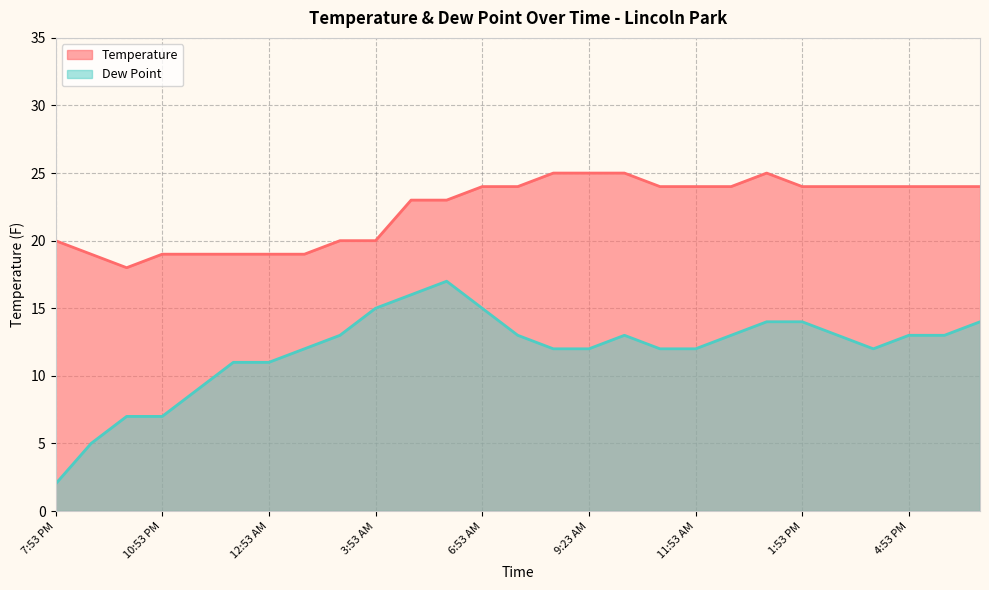

Is the value of Temperature at 7:53 PM greater than the value of Dew Point at 4:53 PM?

Yes